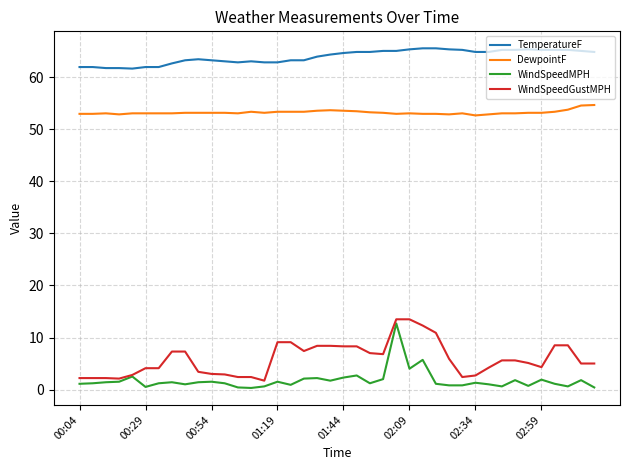

What is the sum of all WindSpeedGustMPH values?

235.9